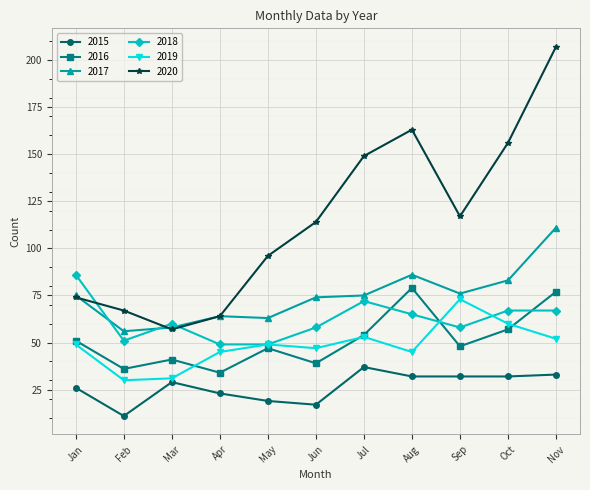

Where is the first local maximum for 2020?

Aug